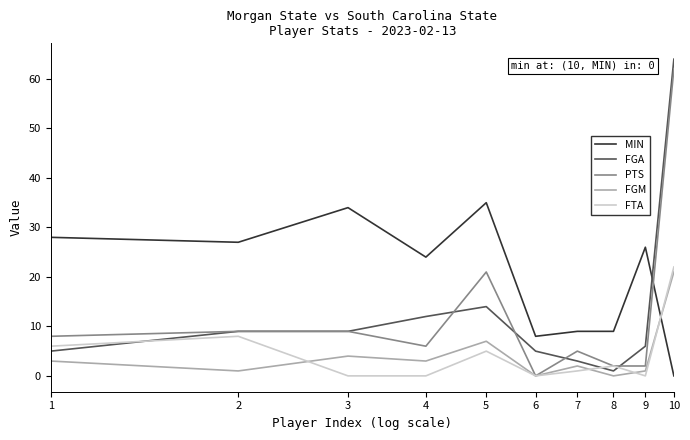

How many lines are shown in the chart?

5